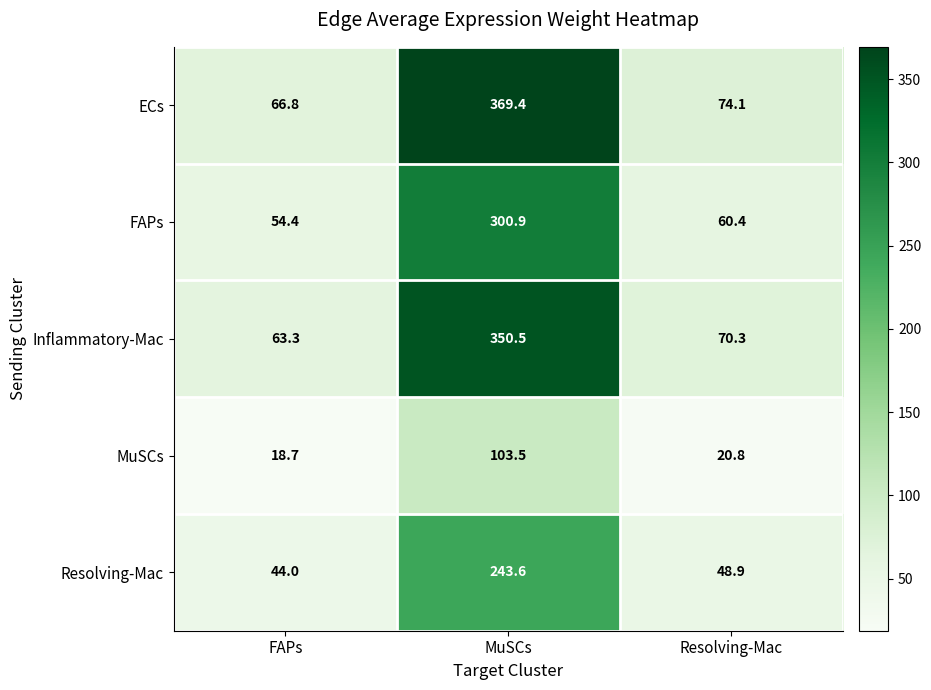

How many values in the Inflammatory-Mac series are below 70?

1